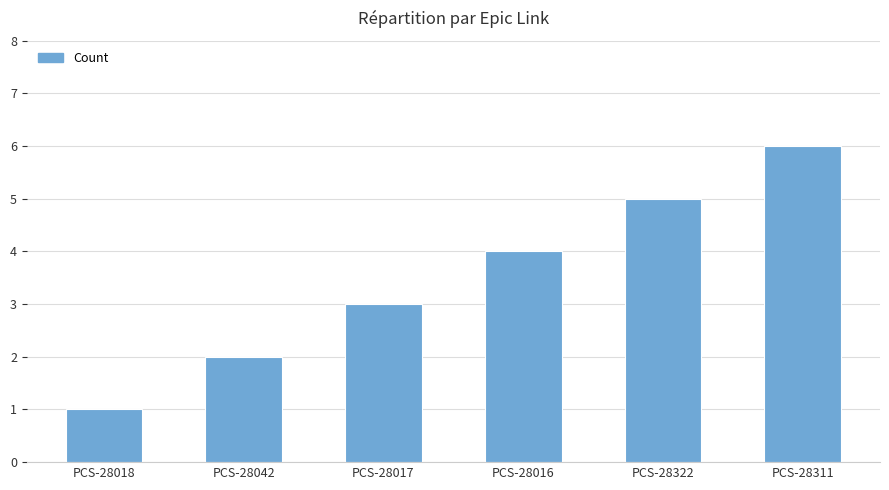

Which category has the lowest value across all series?

PCS-28018